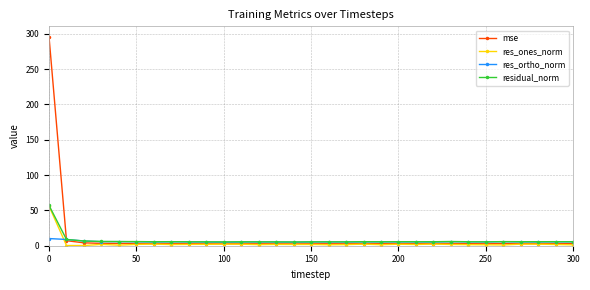

True or false: res_ones_norm has more than 0 points higher than both neighbors.

True